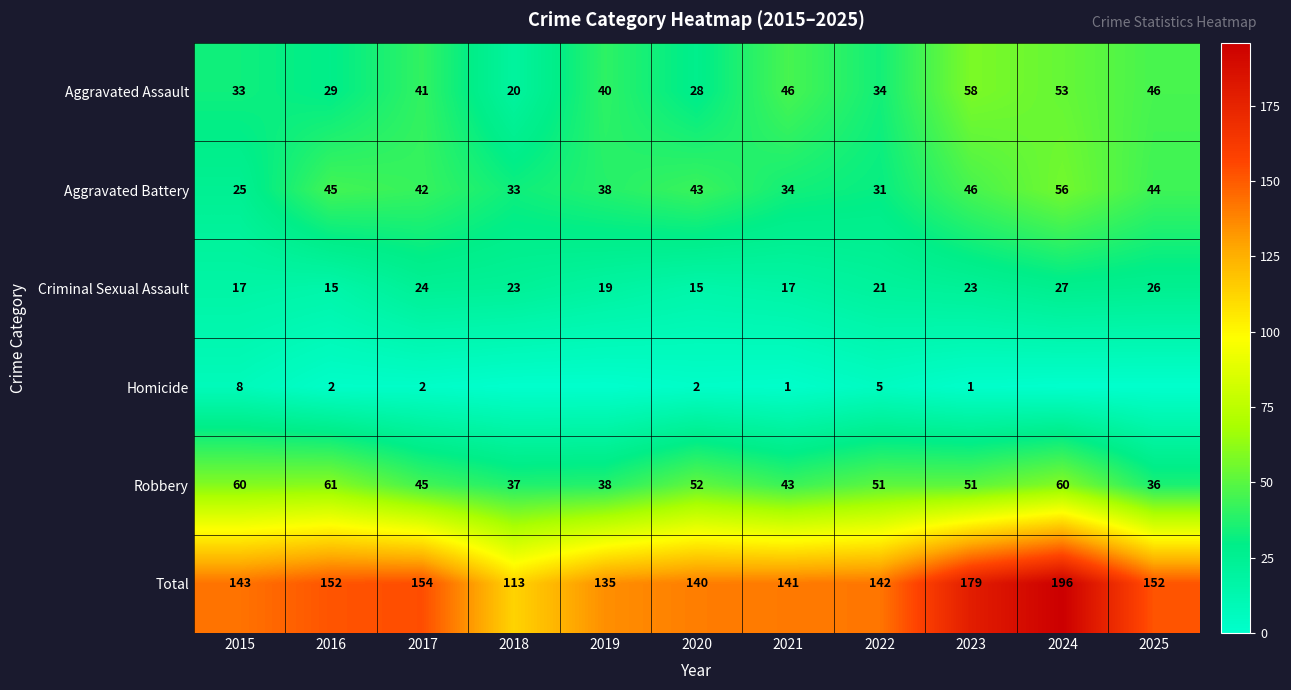

What is the sum of the Total values at 2016 and 2017?

306